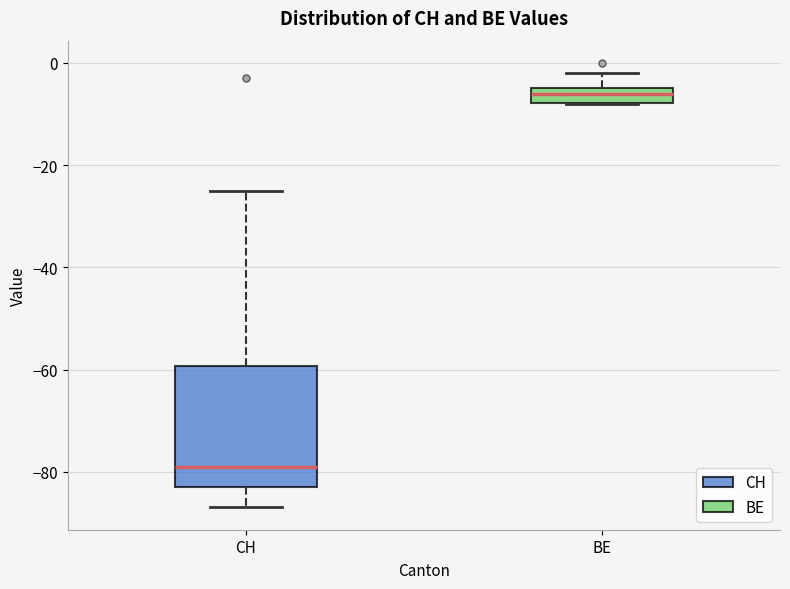

Which box is the tallest, from its lower edge to its upper edge?

CH